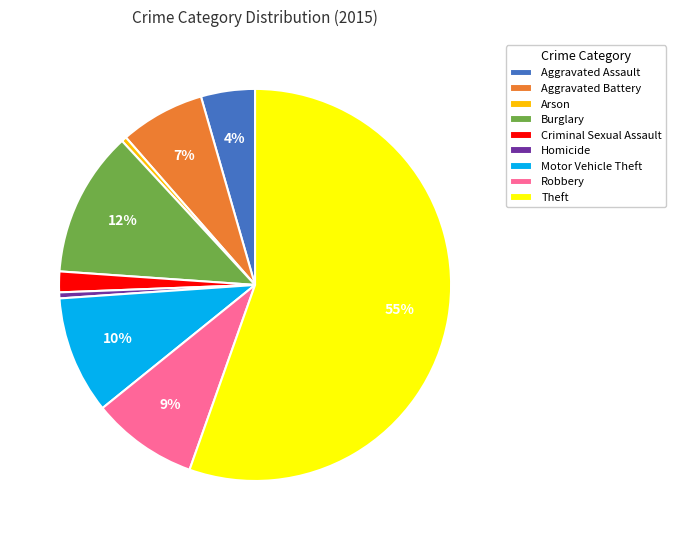

Which has a higher value, Aggravated Battery or Criminal Sexual Assault?

Aggravated Battery